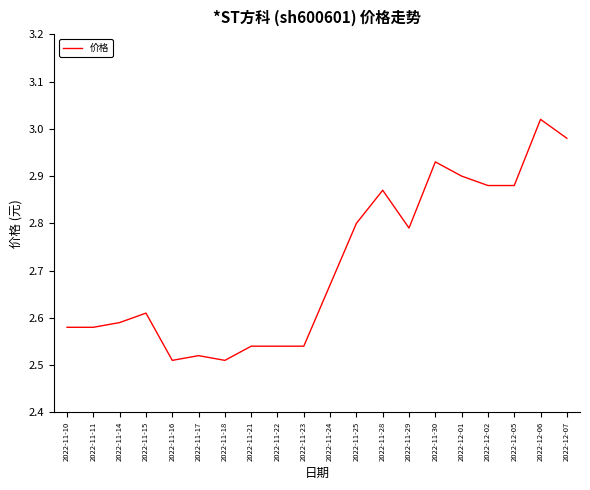

Which category has the highest value across all series?

2022-12-06